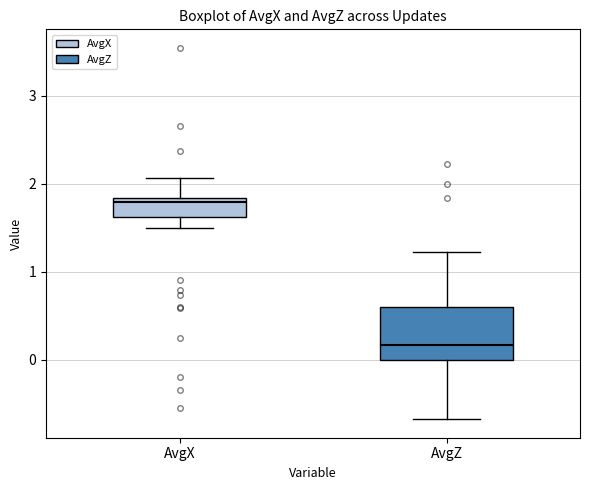

Which box's median line is the highest?

AvgX